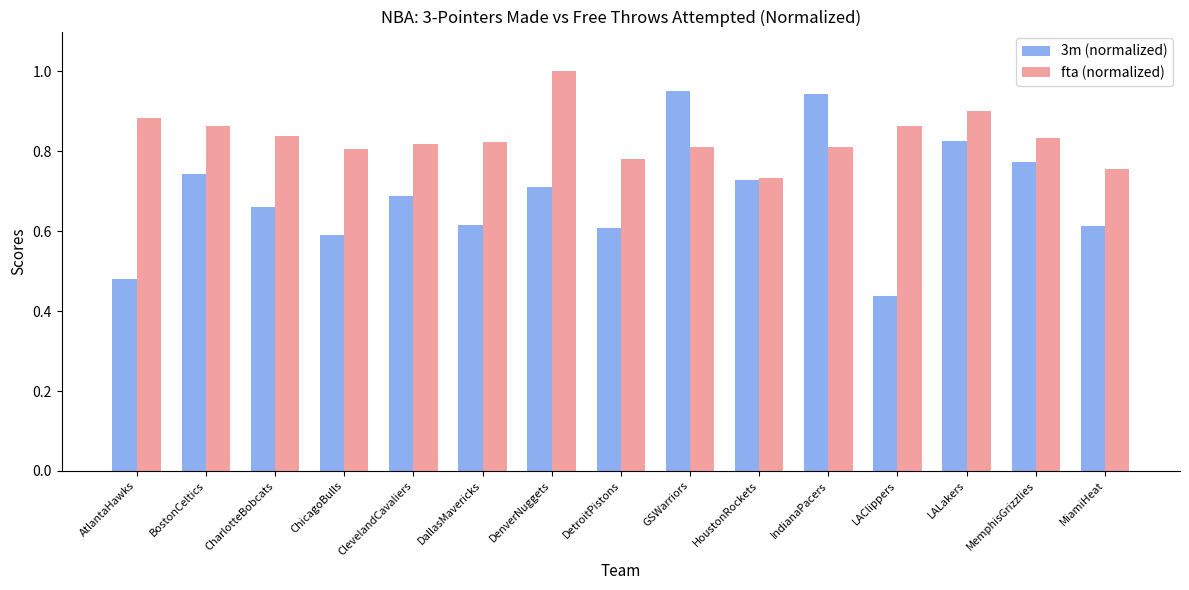

How many bars are there in each group?

2